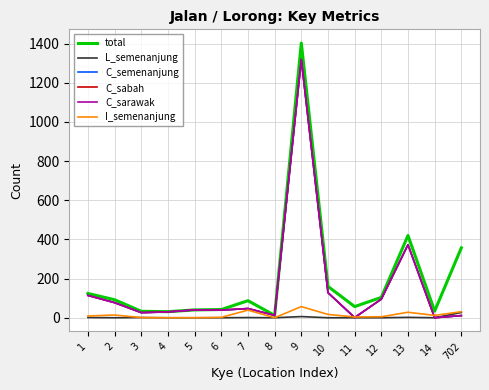

True or false: I_semenanjung and L_semenanjung intersect in this chart.

False